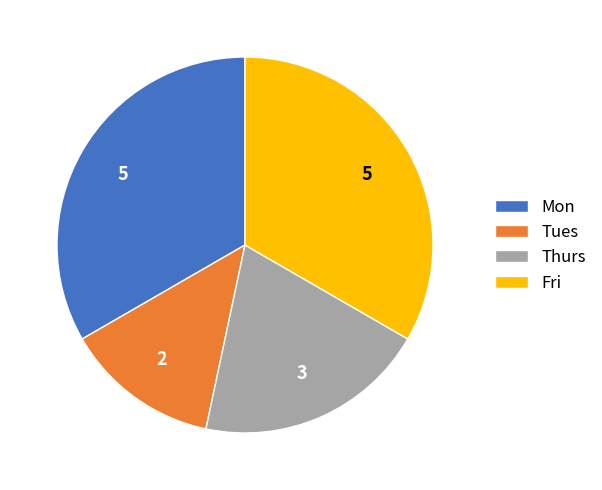

The Mon slice represents 33% of the pie. True or false?

True